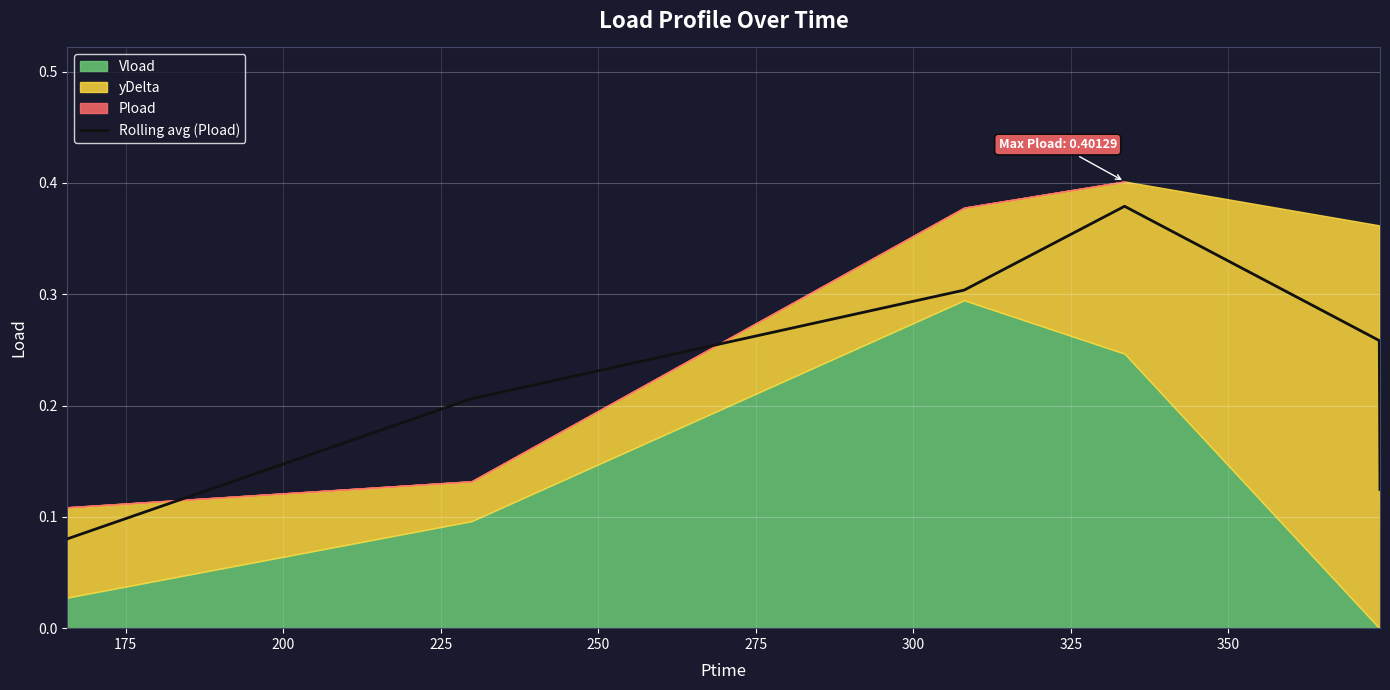

What is the value of the 4th point from the left?

0.4